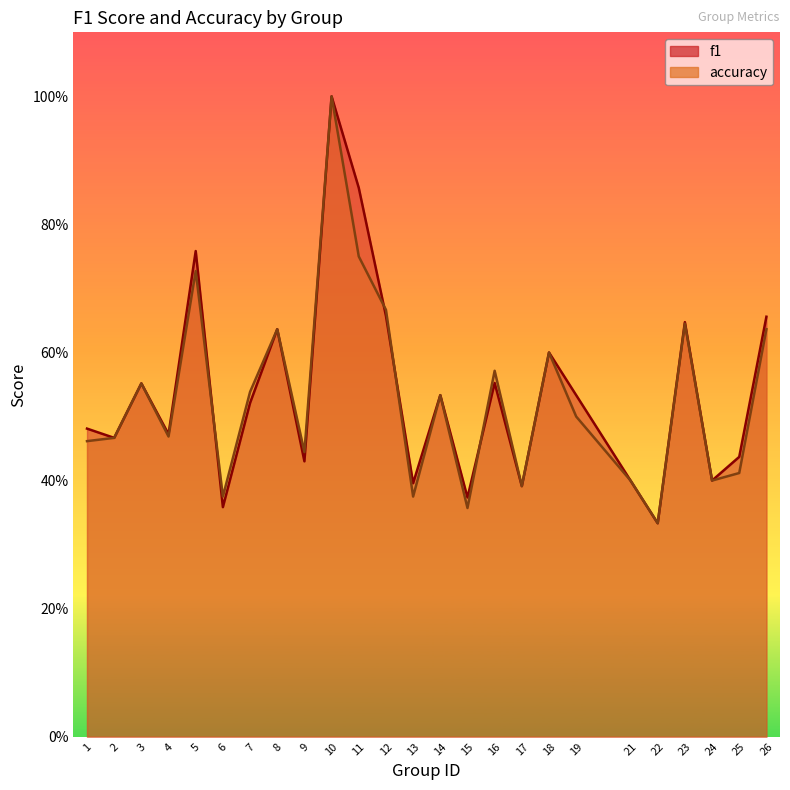

Between 14 and 10, which is larger?

10